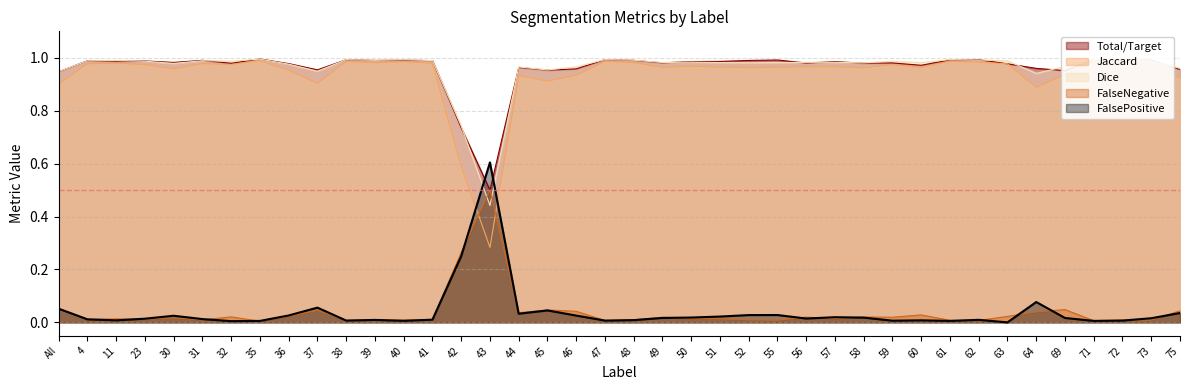

At how many categories does at least one series exceed 0?

40